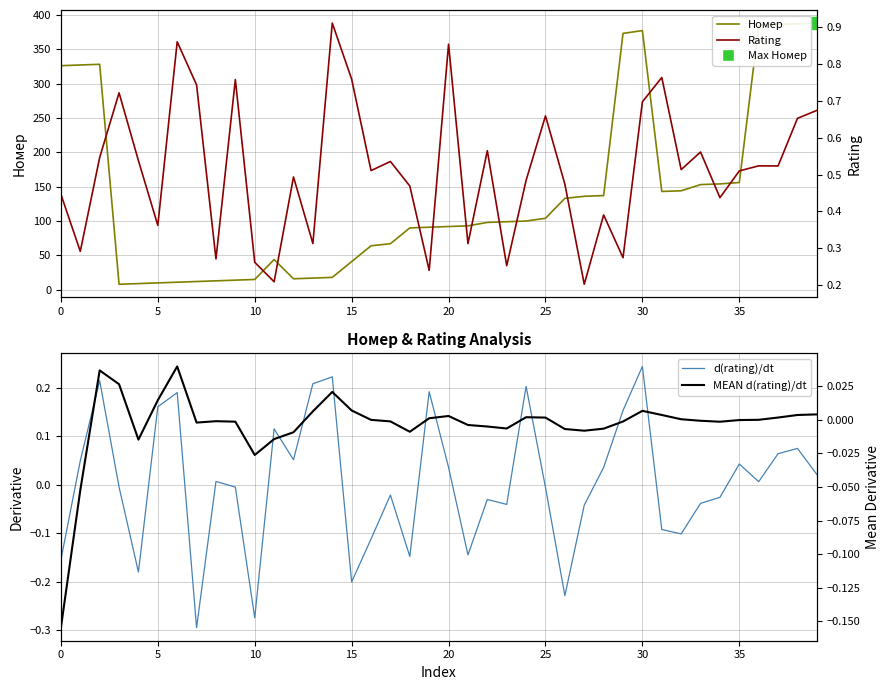

What is the difference between the second highest and second lowest values in the d(rating)/dt series?

0.5